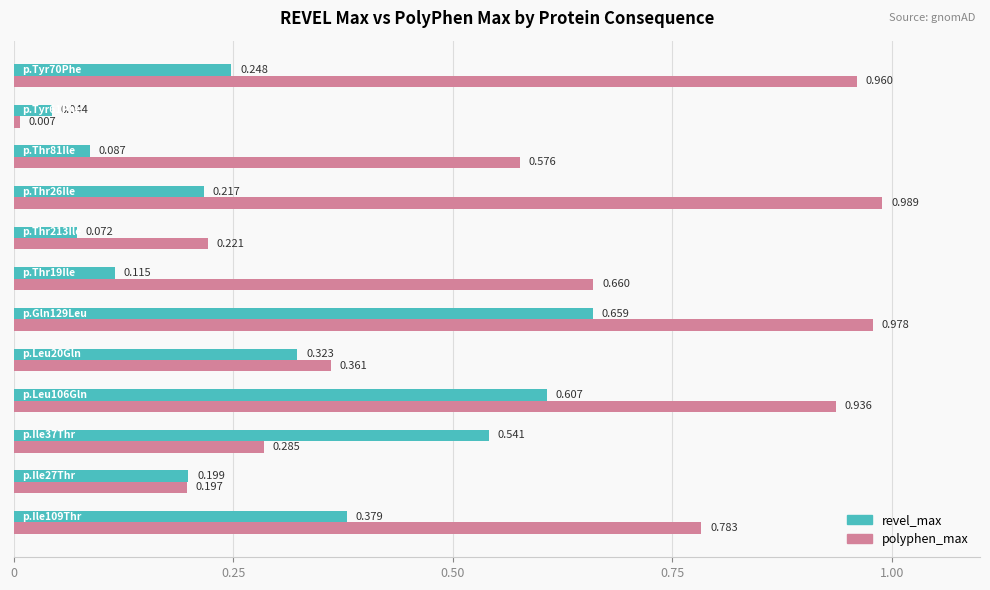

Which series has the largest total across all categories?

polyphen_max